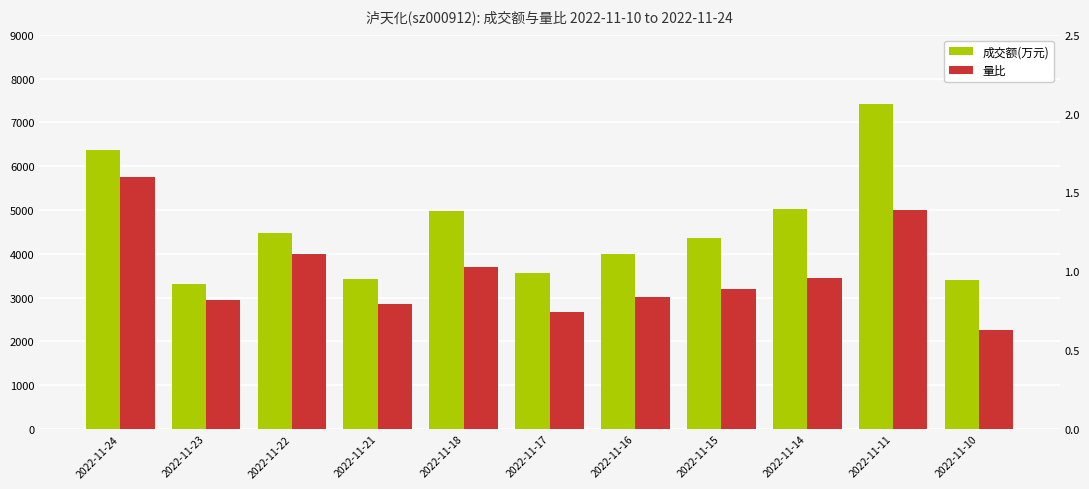

True or false: 成交额(万元) has a value of 3419.0 at 2022-11-21.

True